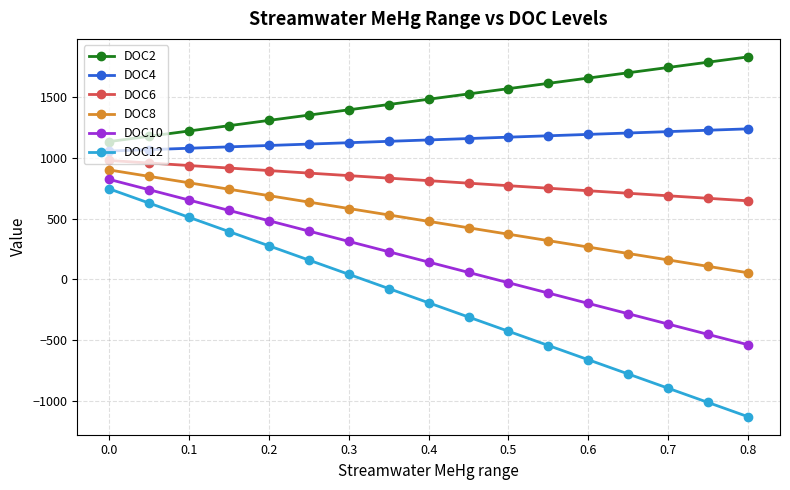

What is the maximum value shown in the chart?

1831.2